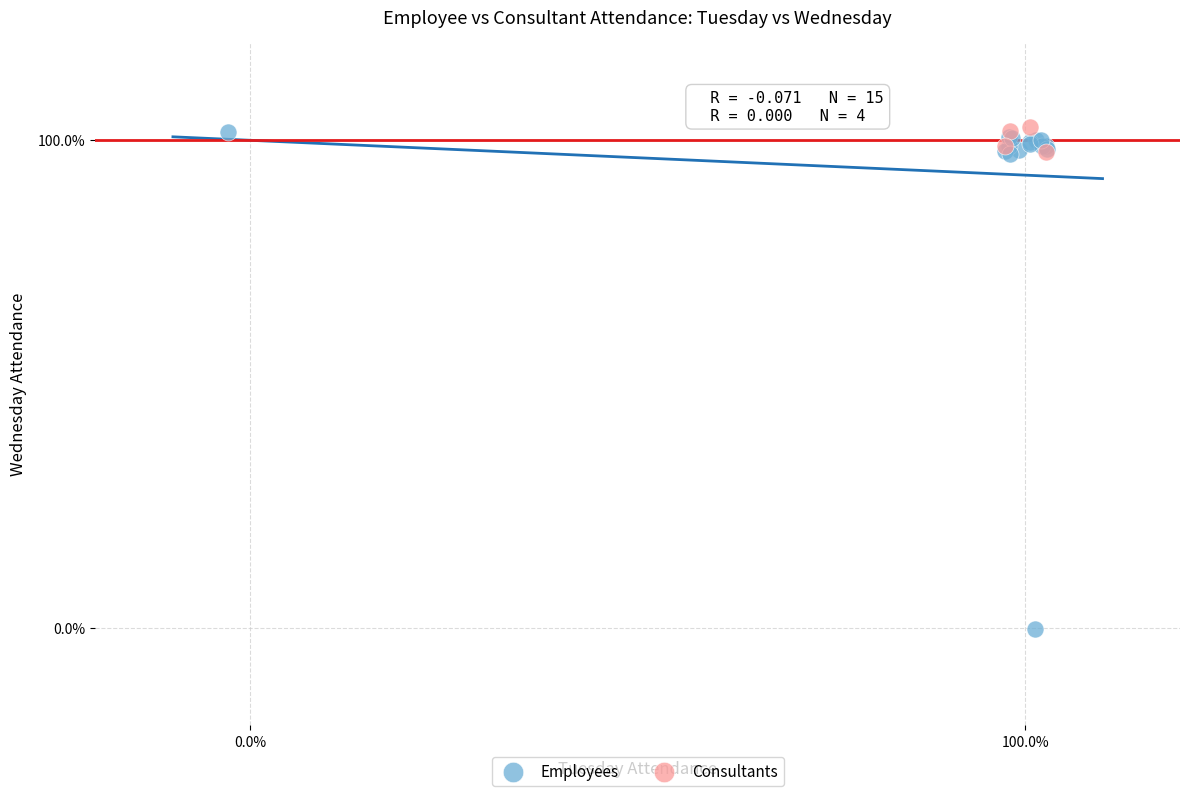

What are all the series names shown in the legend?

Employees, Consultants